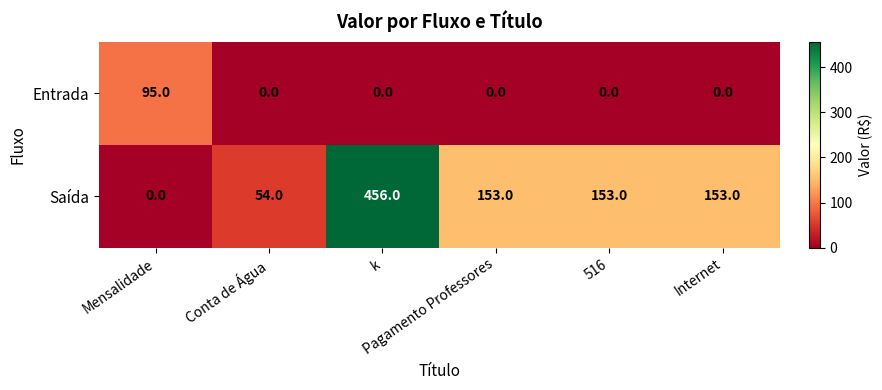

At k, list the series in order from smallest to largest.

Entrada, Saída